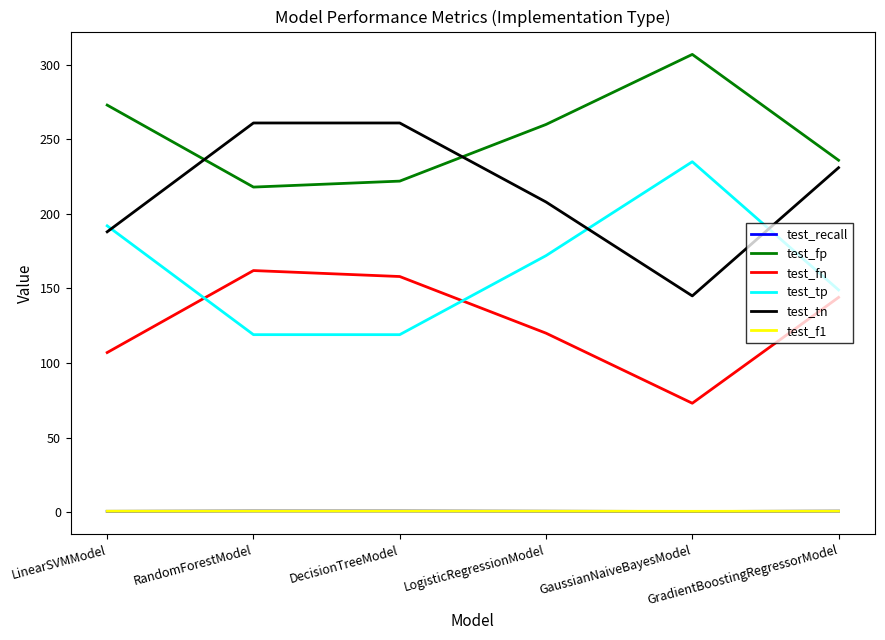

True or false: test_fp and test_fn cross at least once.

False